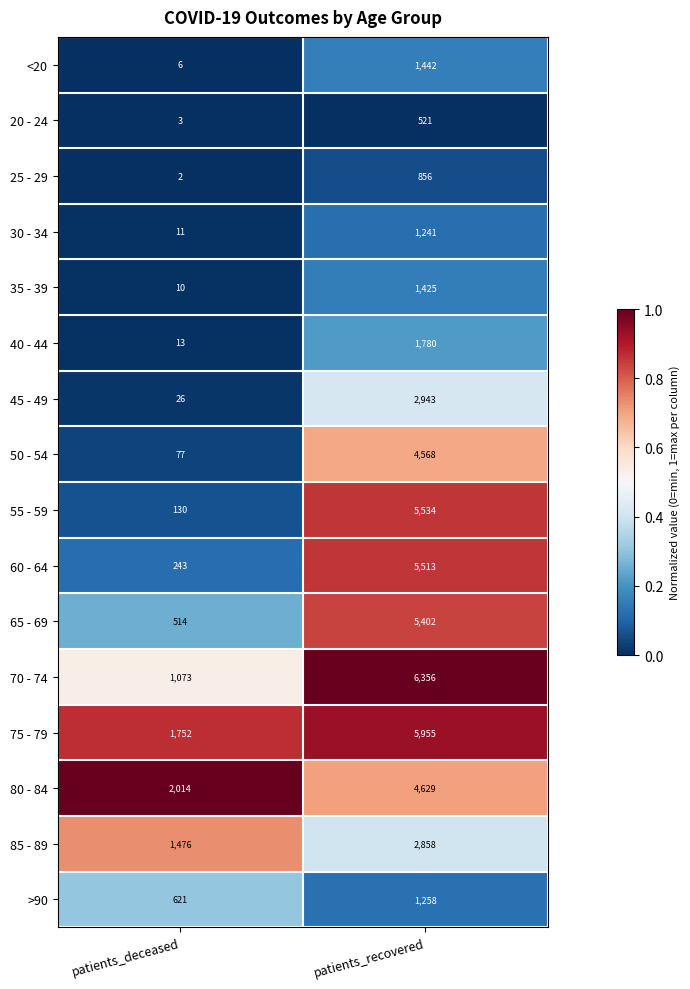

At which category is the sum across all series the highest?

patients_recovered